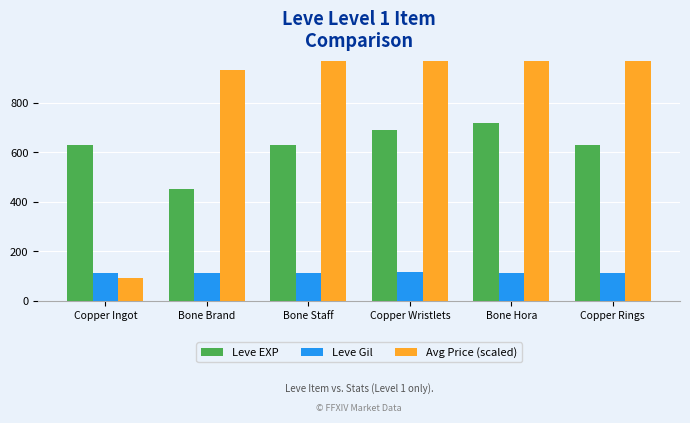

True or false: Leve EXP has a value of 630 at Copper Rings.

True